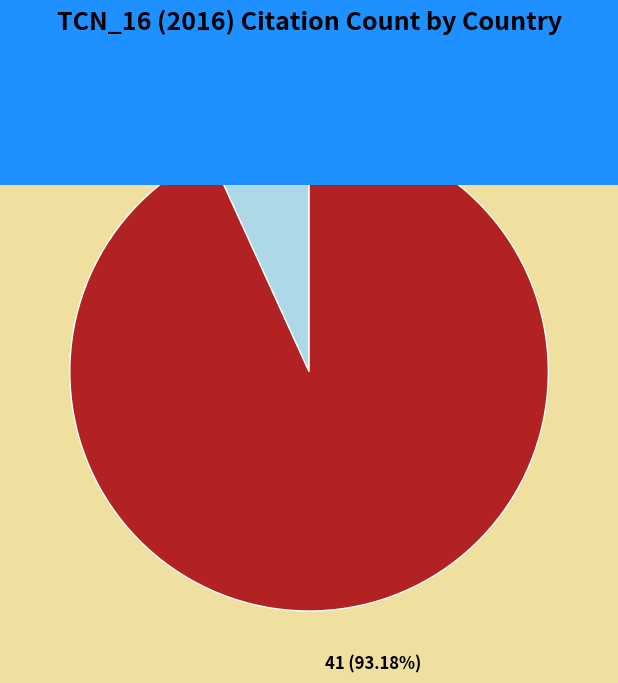

What percentage is the [GB] University of Birmingham slice, to the nearest percent?

93%